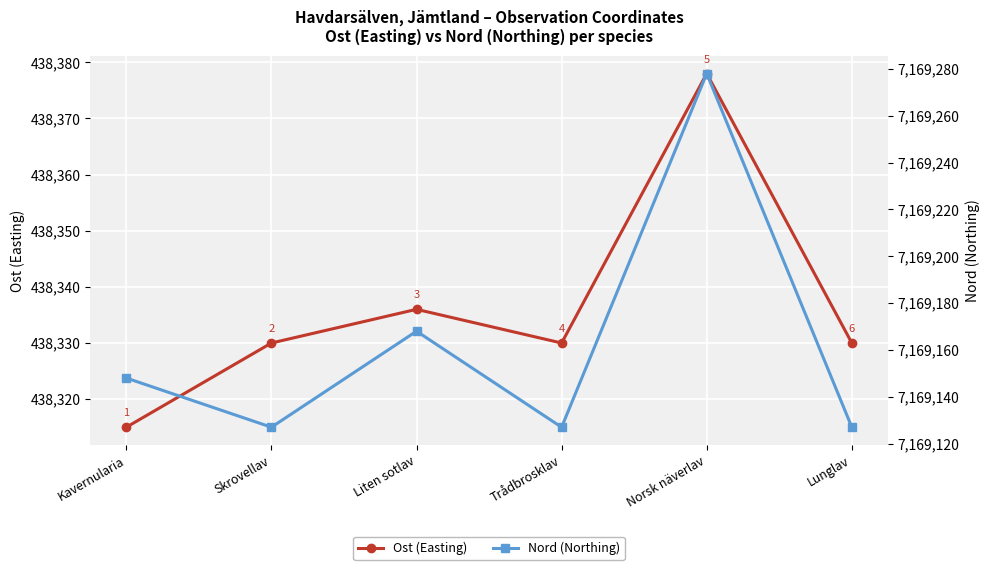

What is the difference between the maximum and second lowest values in the Nord (Northing) series?

151